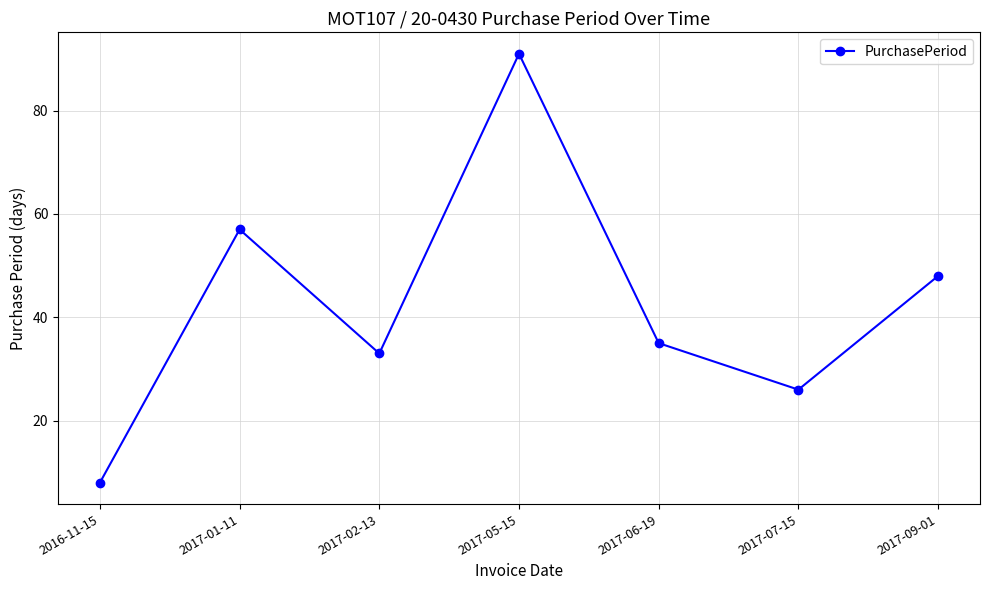

Rank the categories by value from highest to lowest.

2017-05-15, 2017-01-11, 2017-09-01, 2017-06-19, 2017-02-13, 2017-07-15, 2016-11-15